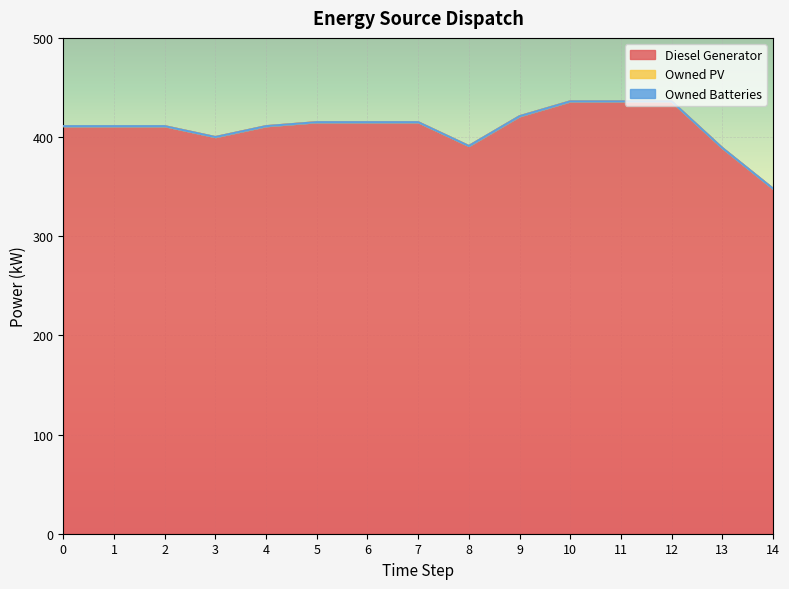

Which series has the widest spread of values?

Diesel Generator